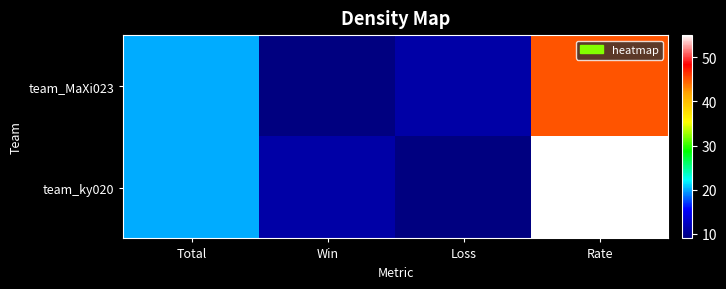

At which category is the sum across all series the highest?

Rate